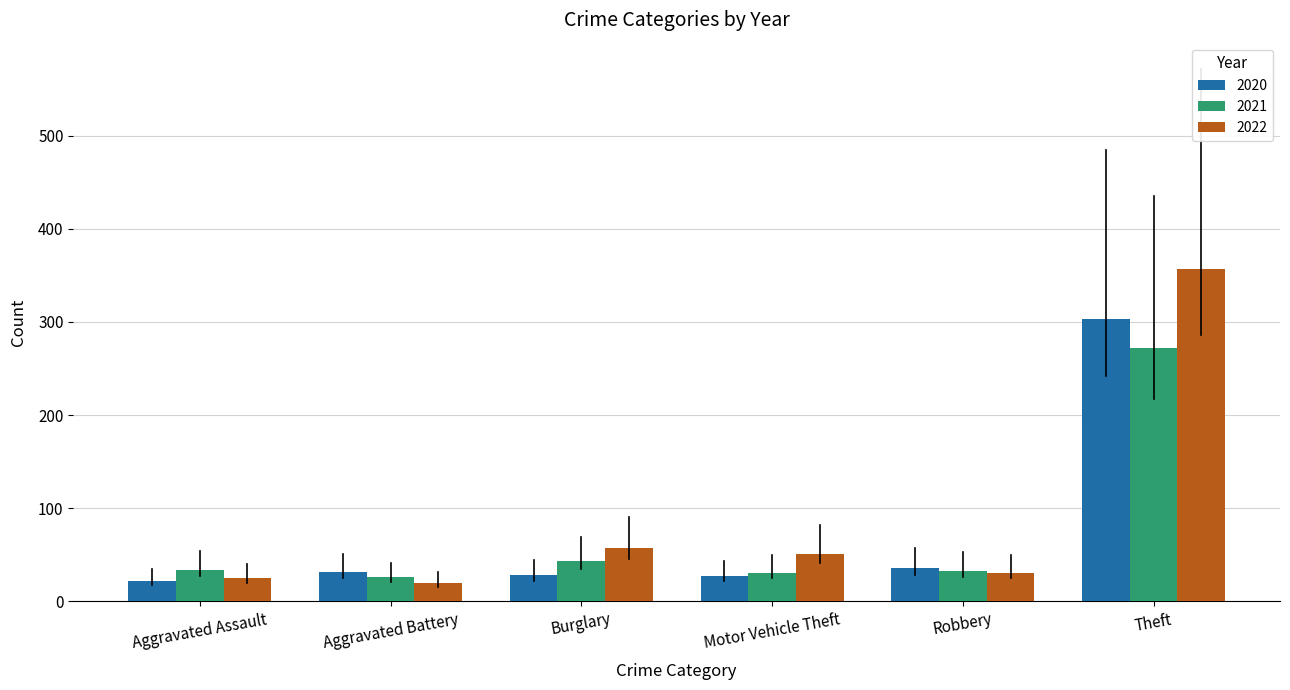

Rank the series at Aggravated Battery from lowest to highest value.

2022, 2021, 2020